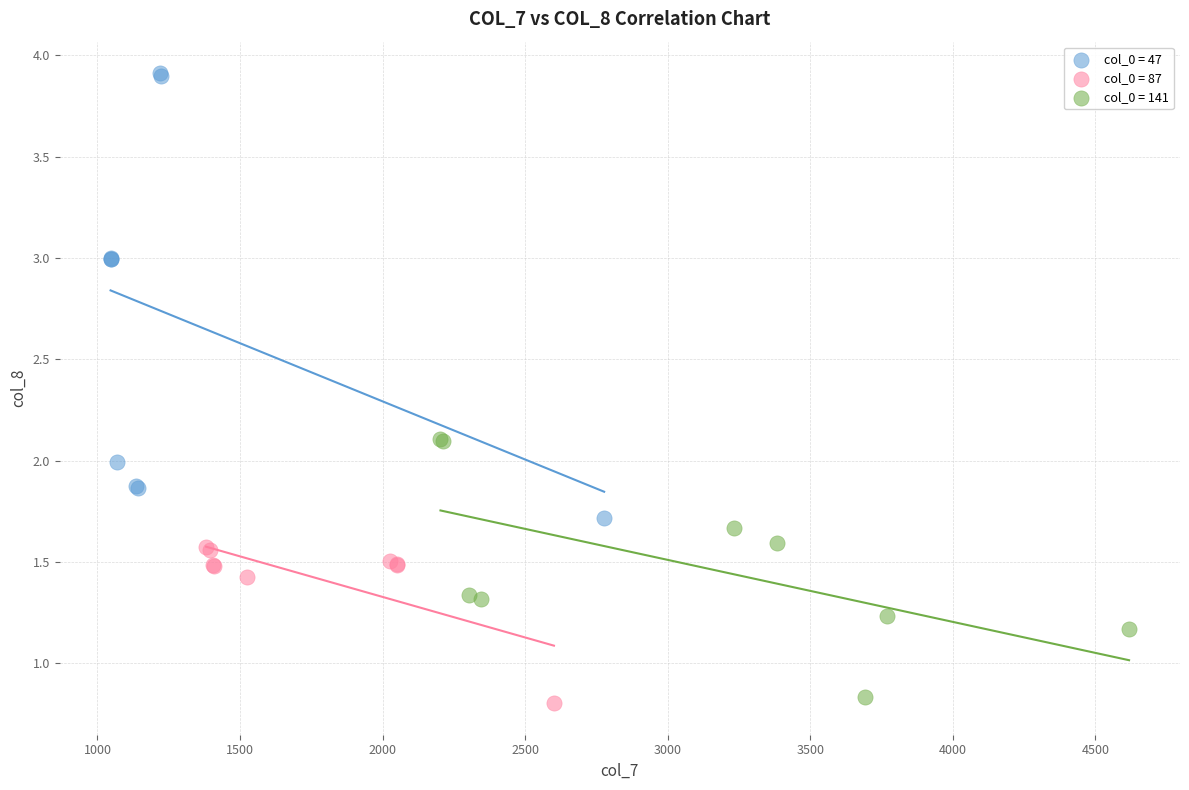

Which series reaches the minimum Y coordinate?

col_0 = 87